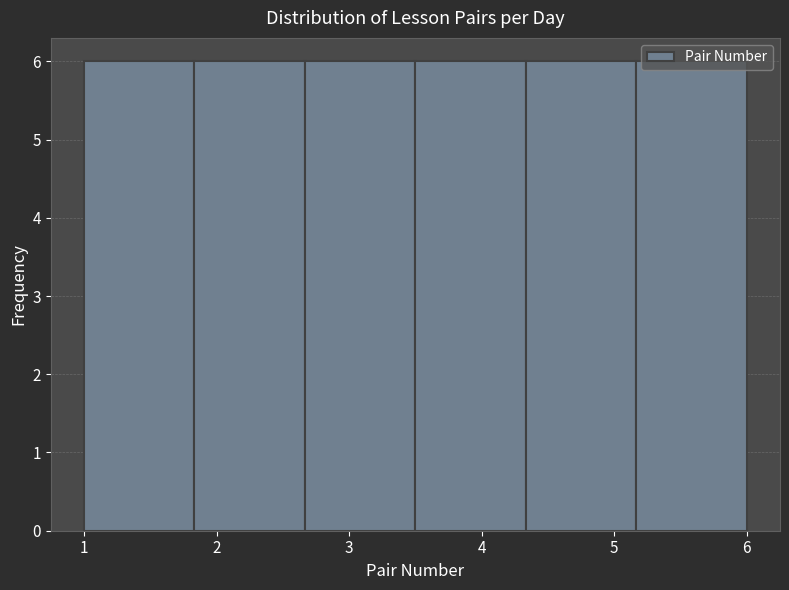

Reading left to right, list every bar in this chart as the range it spans on the x-axis followed by its height. Neither the bar edges nor the heights are printed on the chart, so give them approximately, as read against the axes.

1.0 to 1.8: 6
1.8 to 2.7: 6
2.7 to 3.5: 6
3.5 to 4.3: 6
4.3 to 5.2: 6
5.2 to 6.0: 6